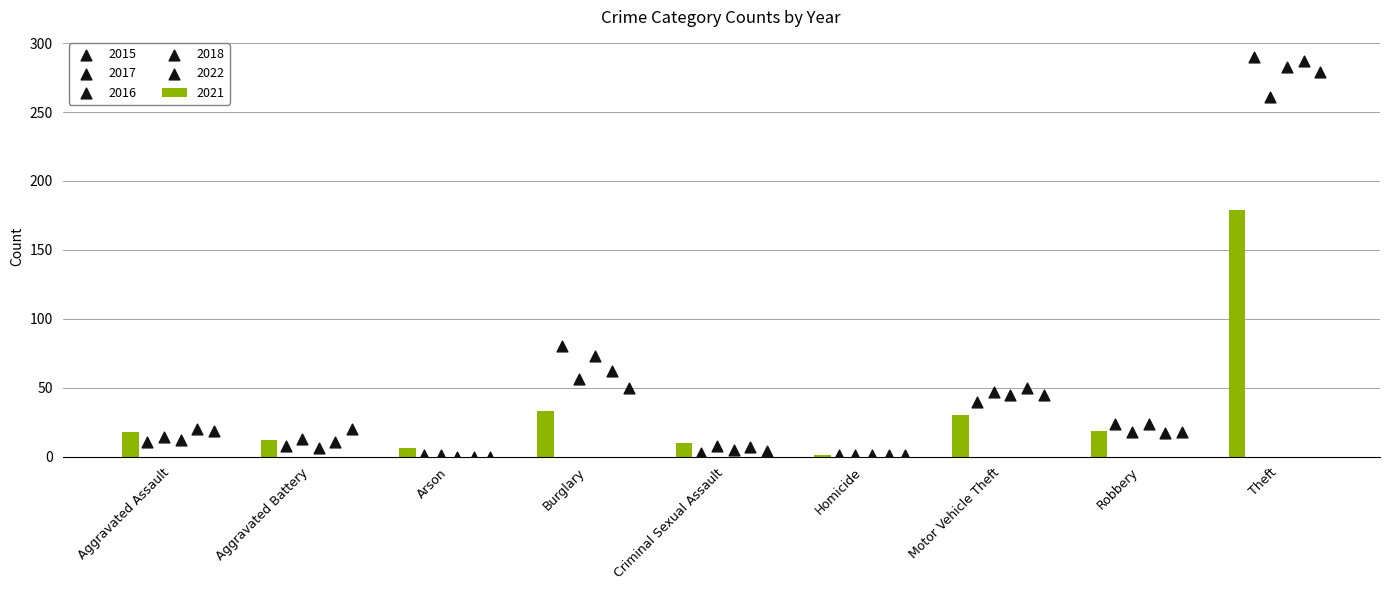

Which series contains the highest Y value?

2015